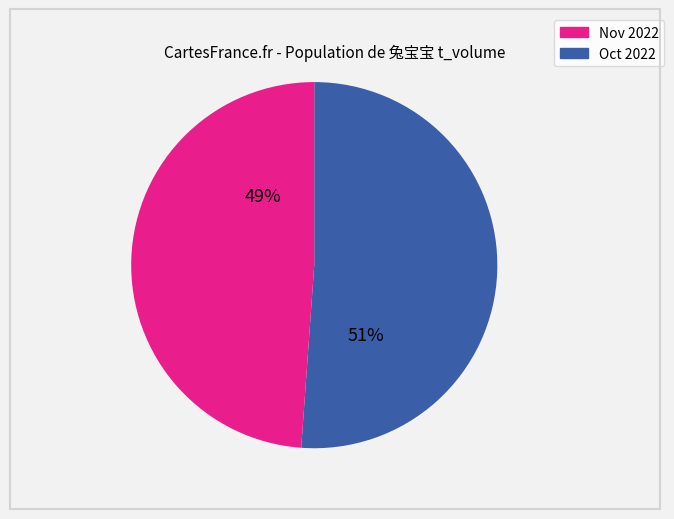

To the nearest percent, what is the difference between the largest and smallest slice percentages?

2%